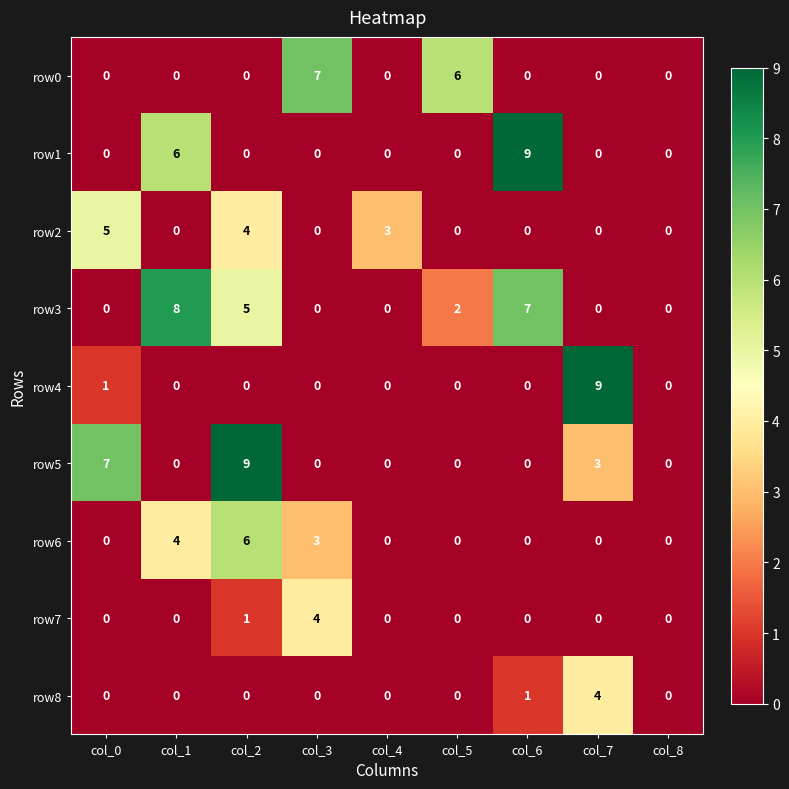

Where is row4 nearest to the value 4?

col_0